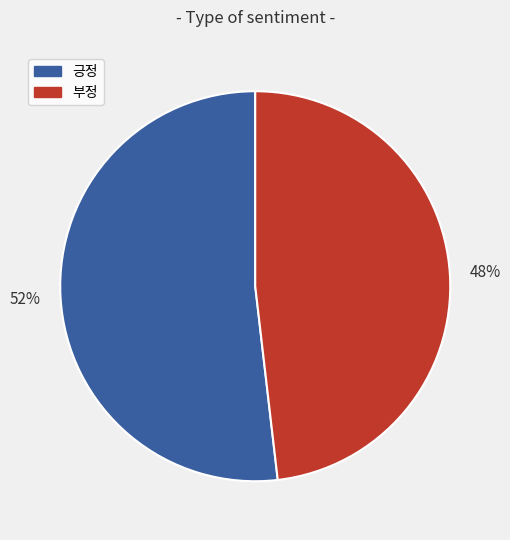

Does 부정 account for over 50% of the chart?

No